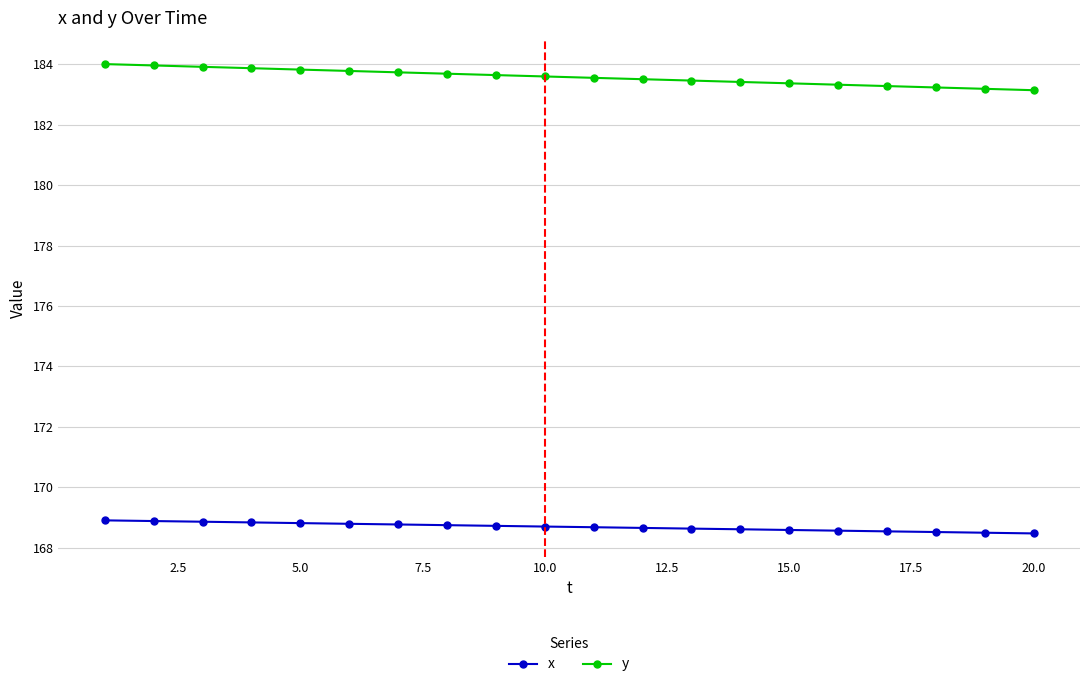

Which series has the largest total across all categories?

y